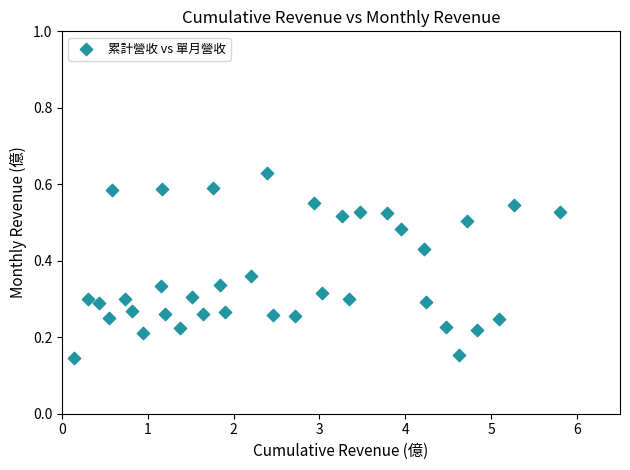

What is the range of X values (max minus min)?

5.7